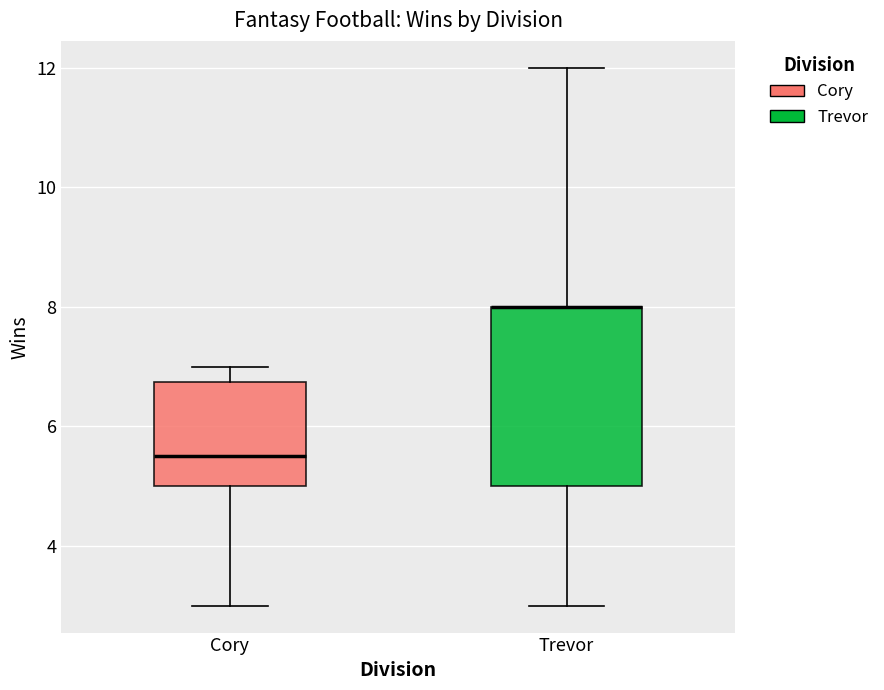

Reading left to right, transcribe this box plot: for each box, give where its median line is, the range the box spans, and where its two whiskers end, as read against the y-axis. The values are not printed on the chart, so give them approximately, as read against the axis.

Cory: median 5.6, box 5.0 to 6.8, whiskers 3.0 to 7.0
Trevor: median 8.0 (drawn on the box's upper edge), box 5.0 to 8.0, whiskers 3.0 to 12.0